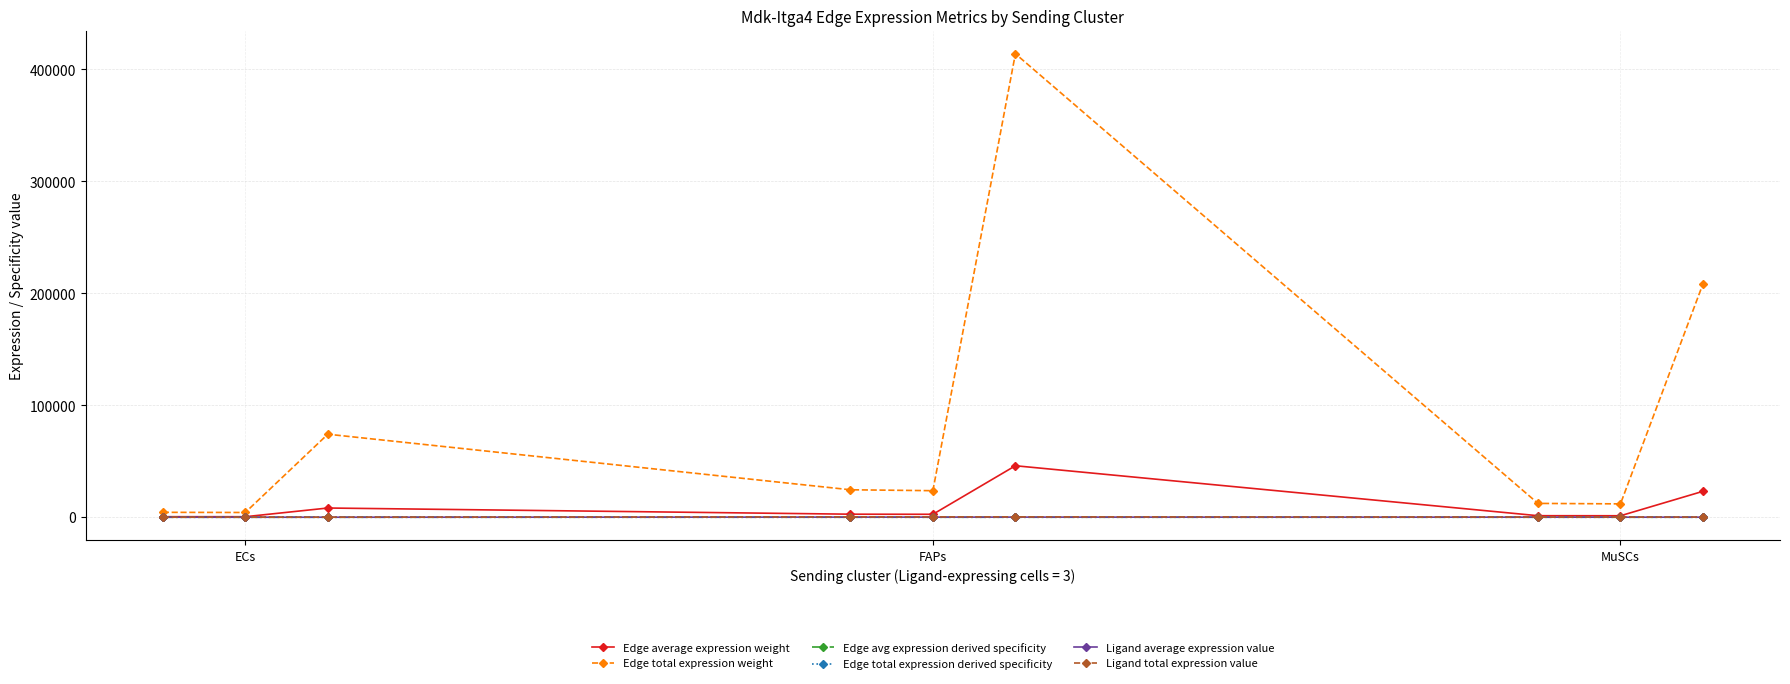

At how many categories does at least one series exceed 66798?

3